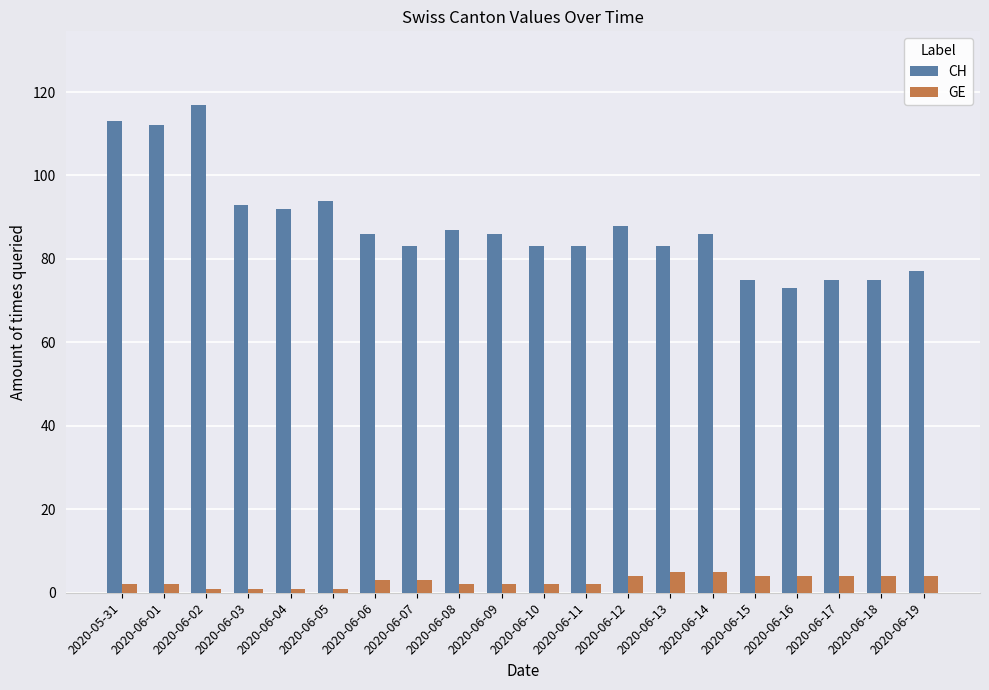

What is the value of the CH bar at the 16th from the left?

75